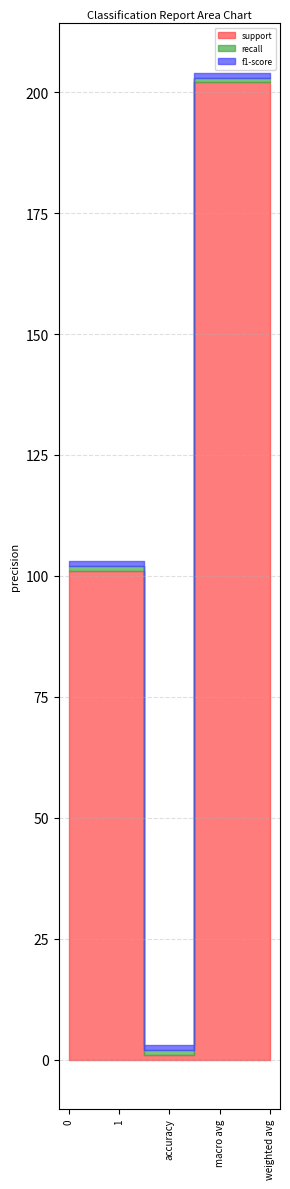

Rank the series by their maximum value, from lowest to highest.

recall, f1-score, support